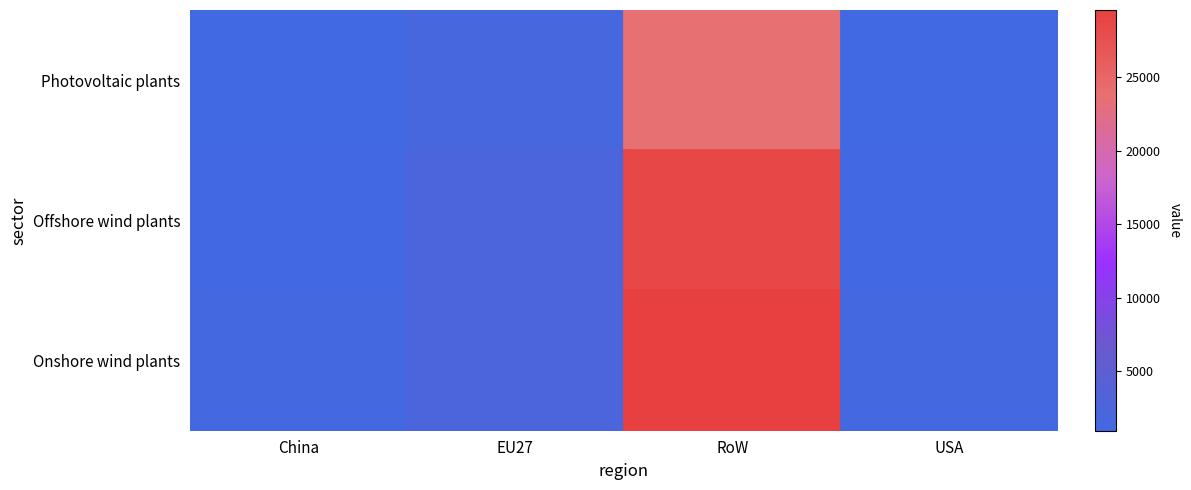

Which series has the widest spread of values?

Onshore wind plants